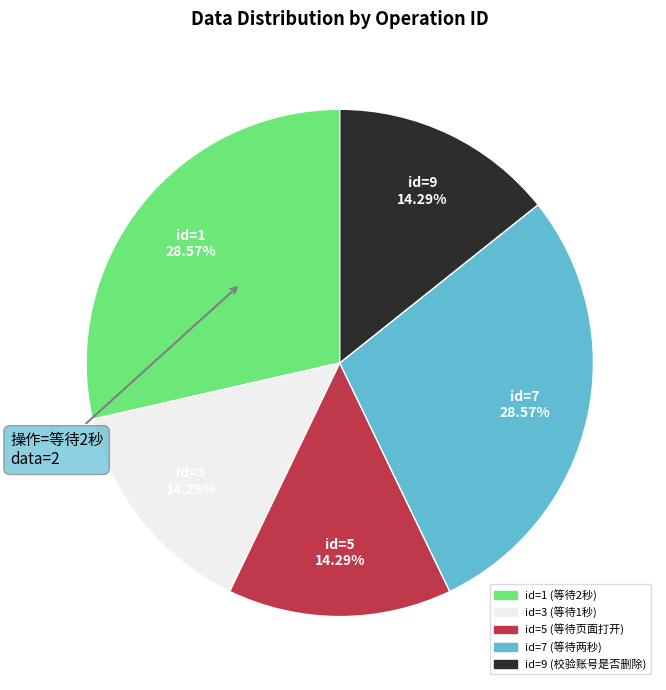

Does any single category account for the majority?

No